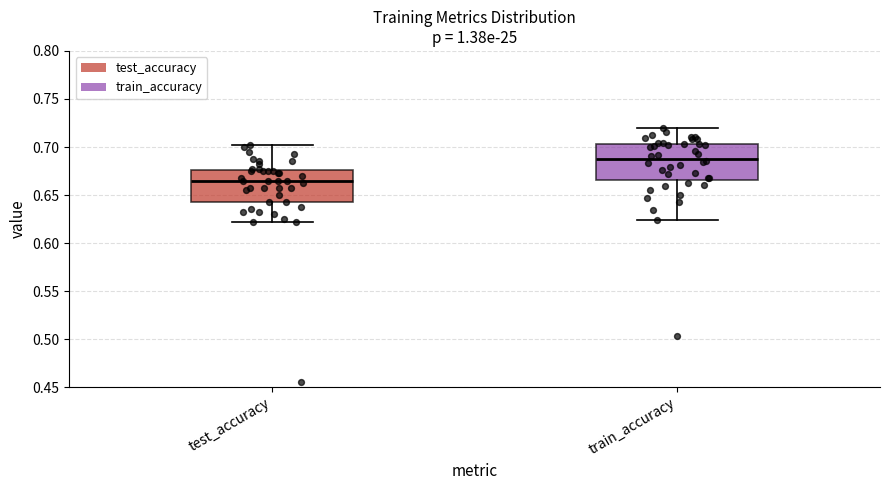

Reading left to right, transcribe this box plot: for each box, give where its median line is, the range the box spans, and where its two whiskers end, as read against the y-axis. The values are not printed on the chart, so give them approximately, as read against the axis.

test_accuracy: median 0.665, box 0.645 to 0.675, whiskers 0.625 to 0.700
train_accuracy: median 0.690, box 0.665 to 0.705, whiskers 0.625 to 0.720